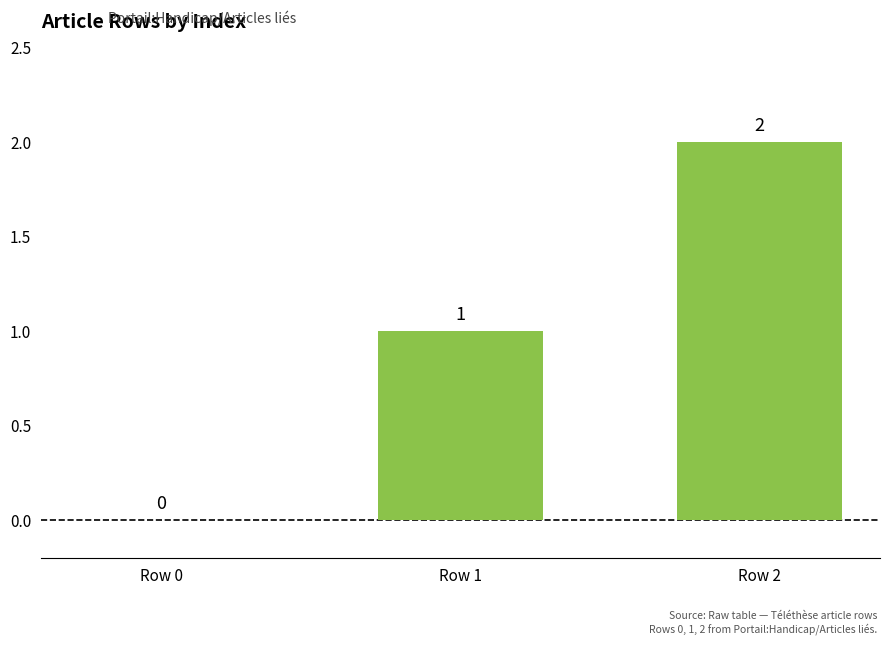

Reading left to right, list all the values displayed in this chart.

0	1	2